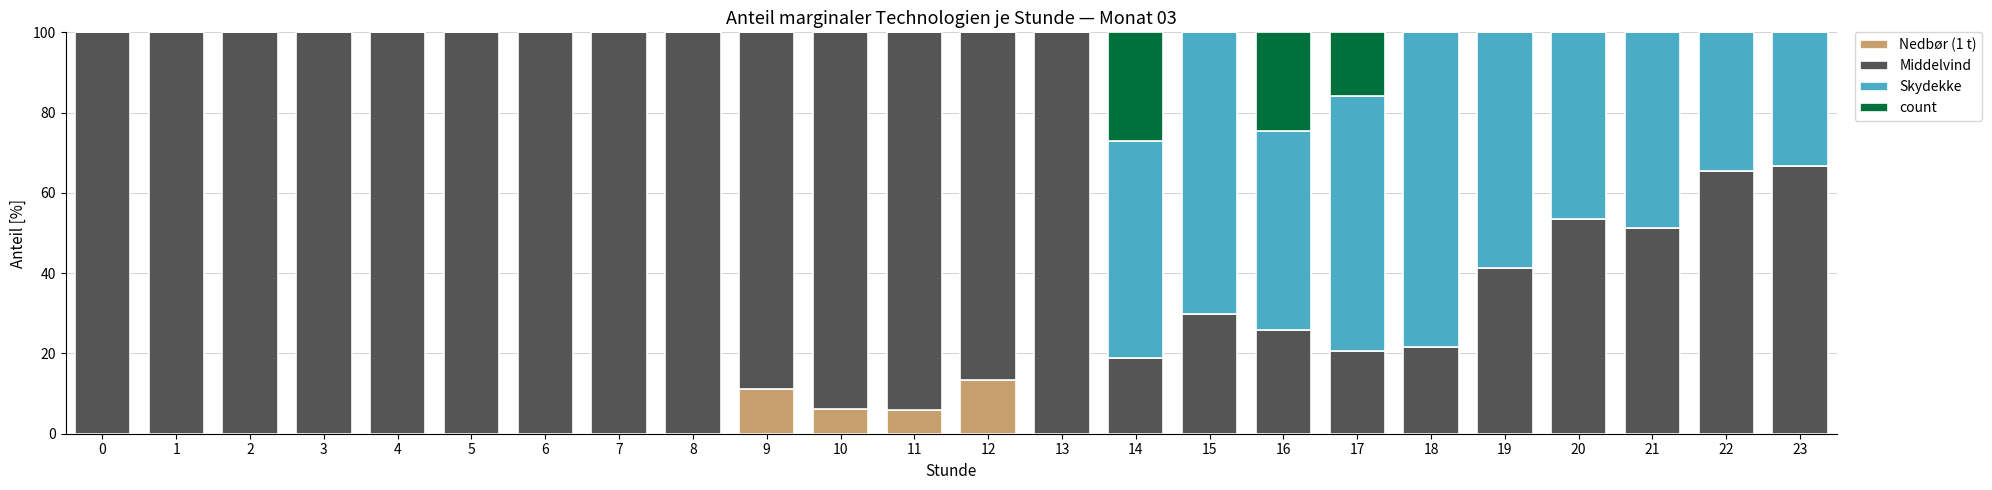

The value of Nedbør (1 t) at 14 is -6.7. True or false?

False